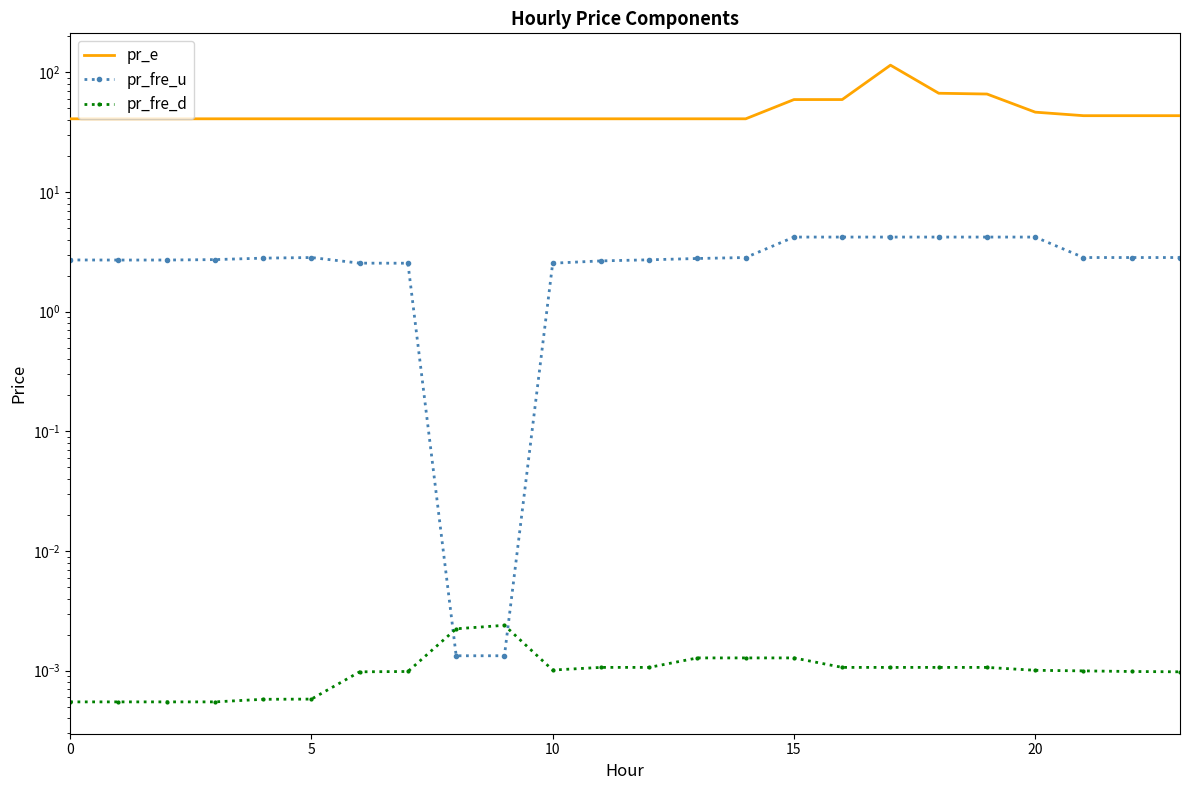

What is the label of the 19th point from the left?

18